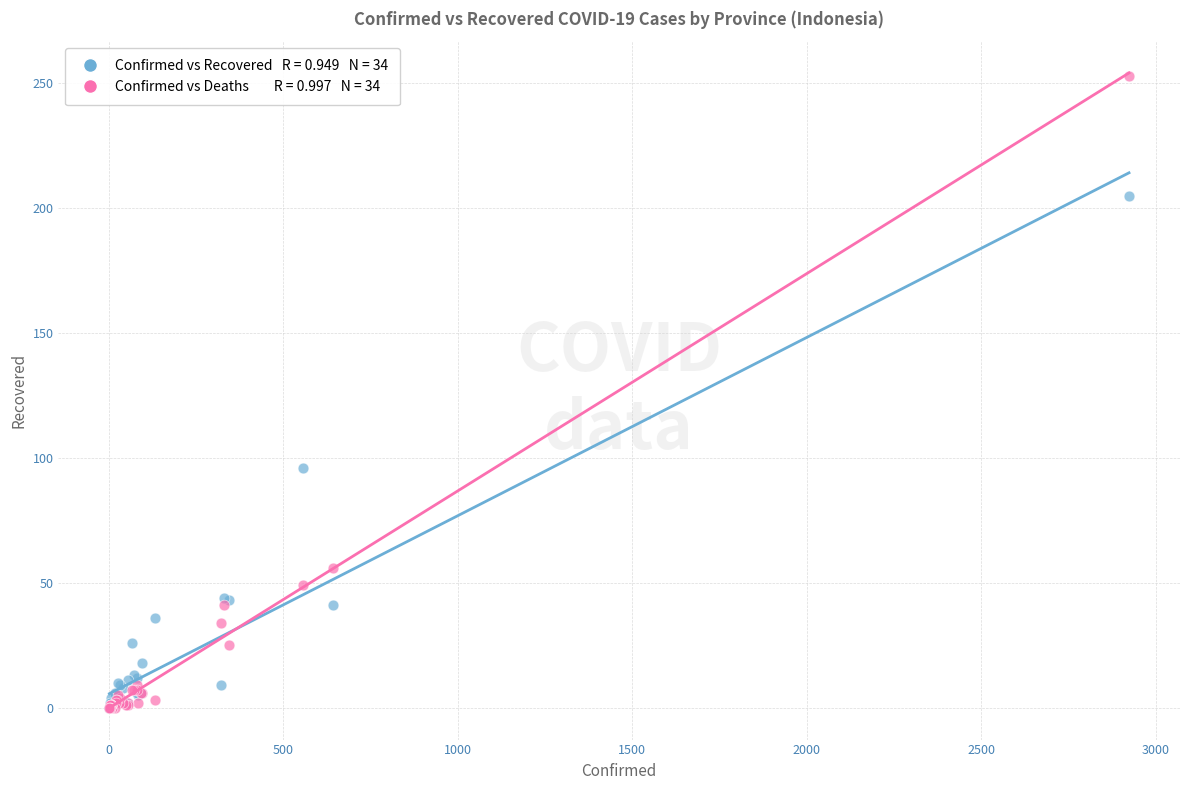

Across all series, what Y value is closest to 126?

96